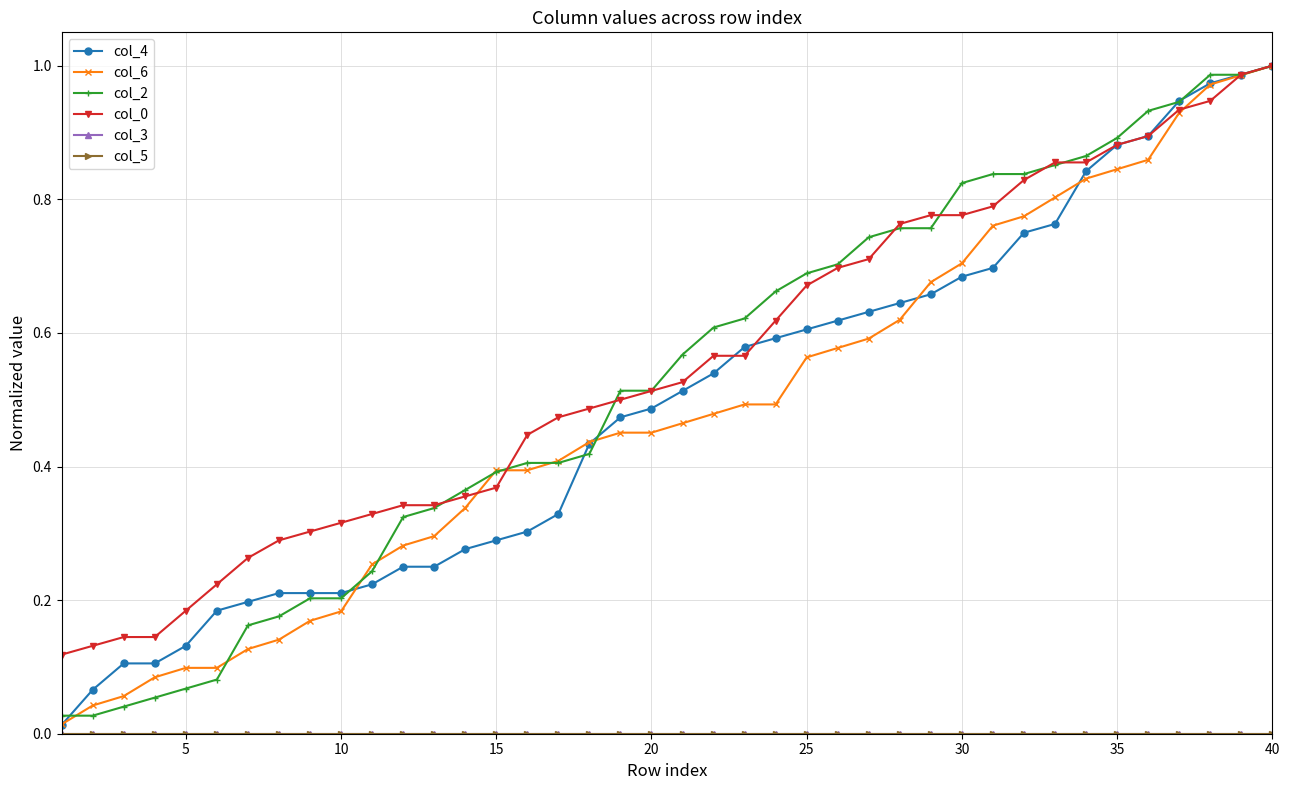

Does the chart have visible grid lines?

Yes